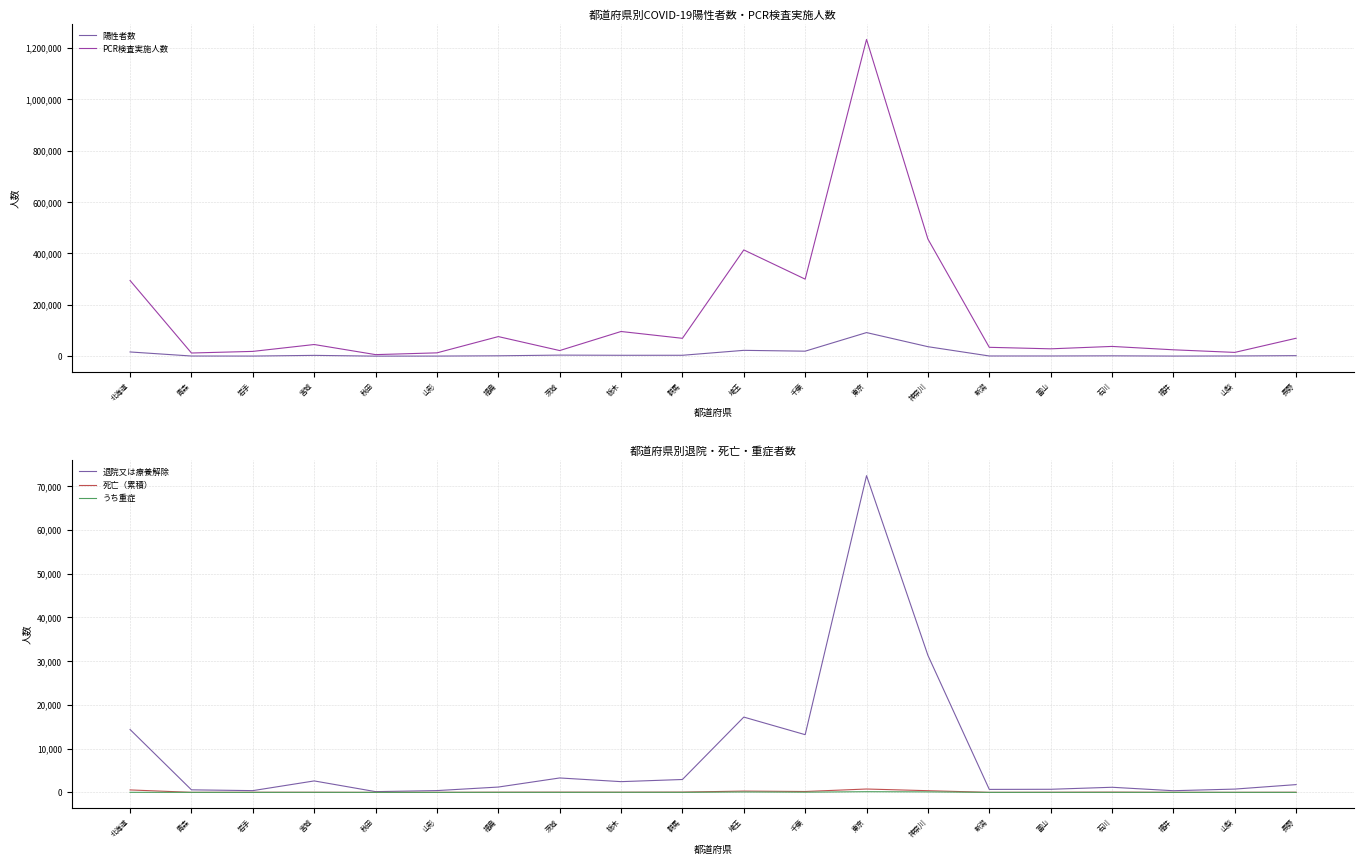

What is the total value across all series at 茨城?

29450